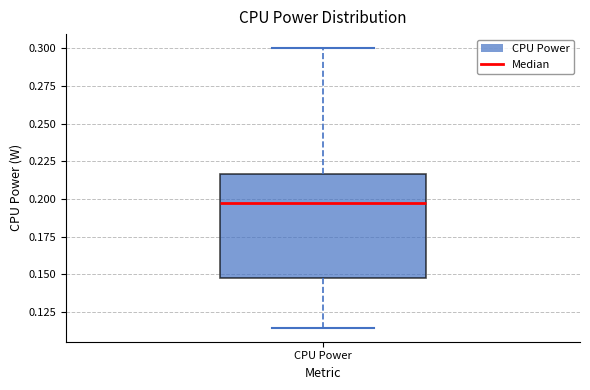

Transcribe this box plot: give where the median line is, the range the box spans, and where the two whiskers end, as read against the y-axis. The values are not printed on the chart, so give them approximately, as read against the axis.

median 0.200, box 0.145 to 0.215, whiskers 0.115 to 0.300